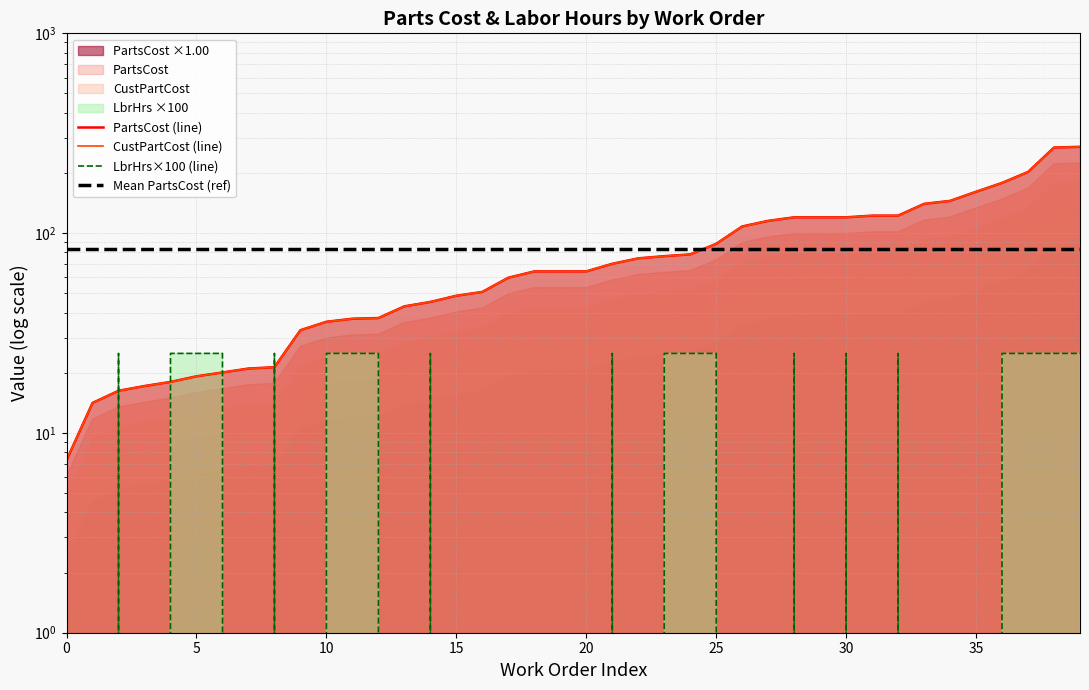

How many values in the PartsCost (line) series exceed 64?

22